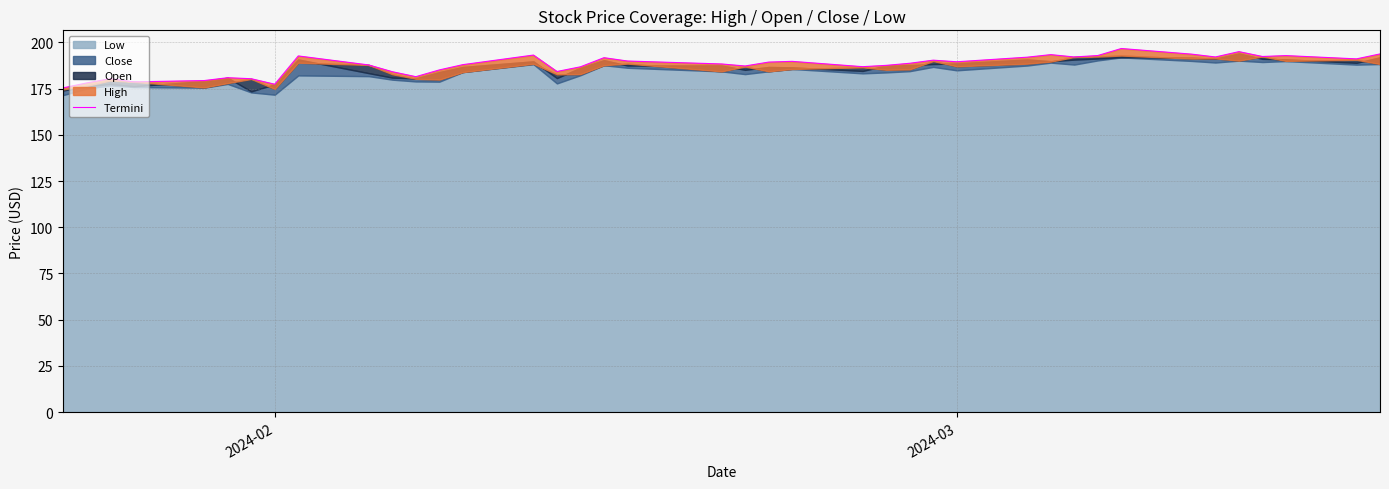

How many values exceed 189?

20